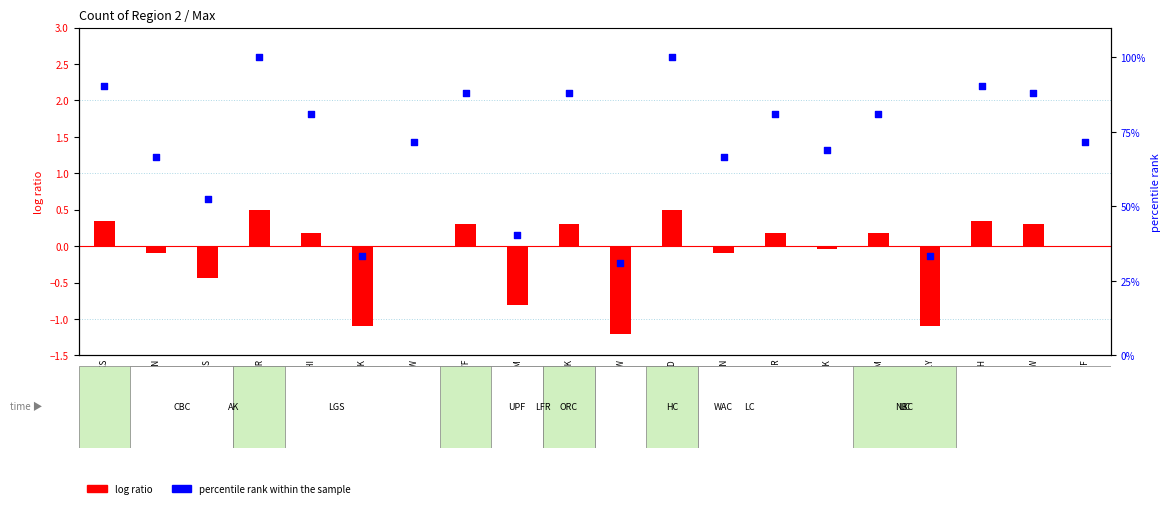

Which series reaches the maximum Y coordinate?

percentile rank within the sample